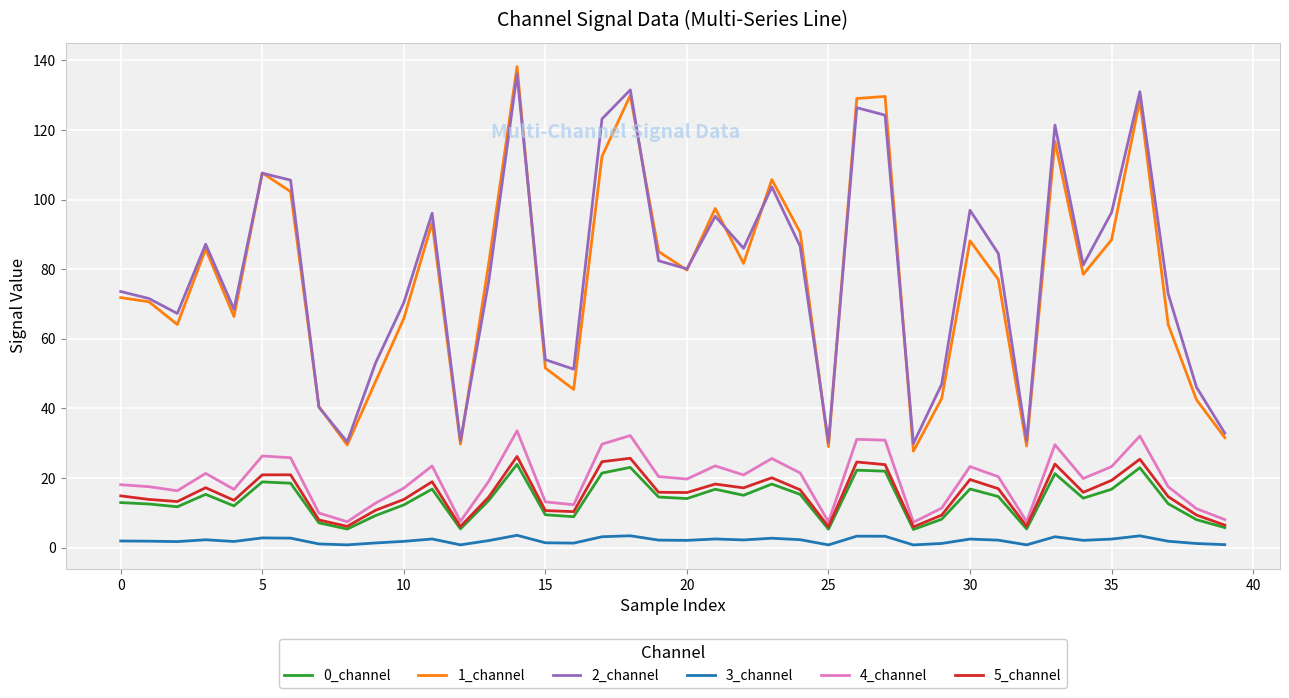

What are all the series names shown in the legend?

0_channel, 1_channel, 2_channel, 3_channel, 4_channel, 5_channel